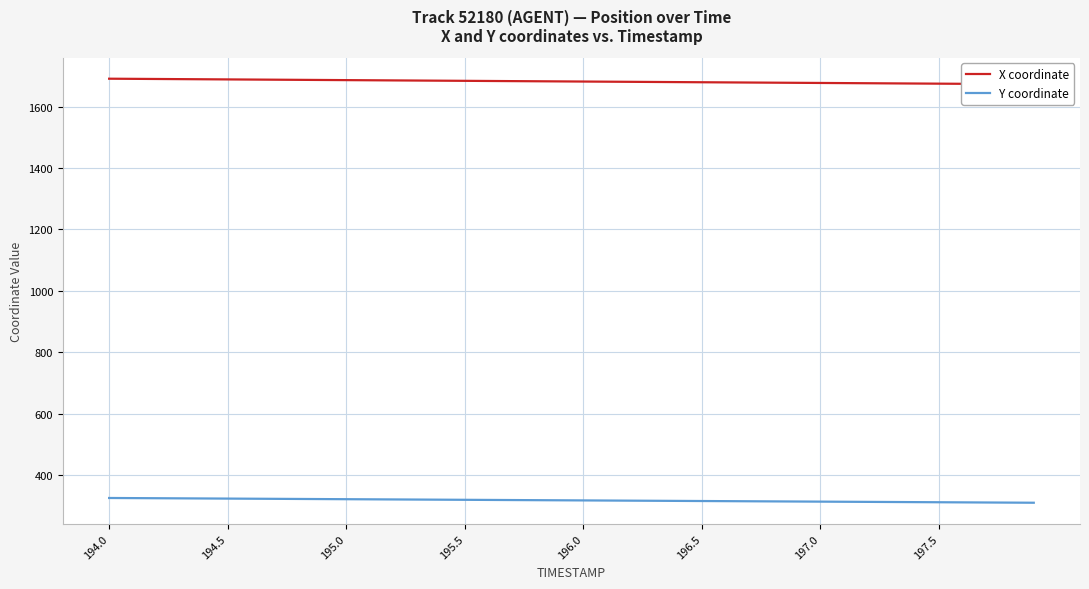

The value of Y coordinate at 197.0 is 312.9. True or false?

True